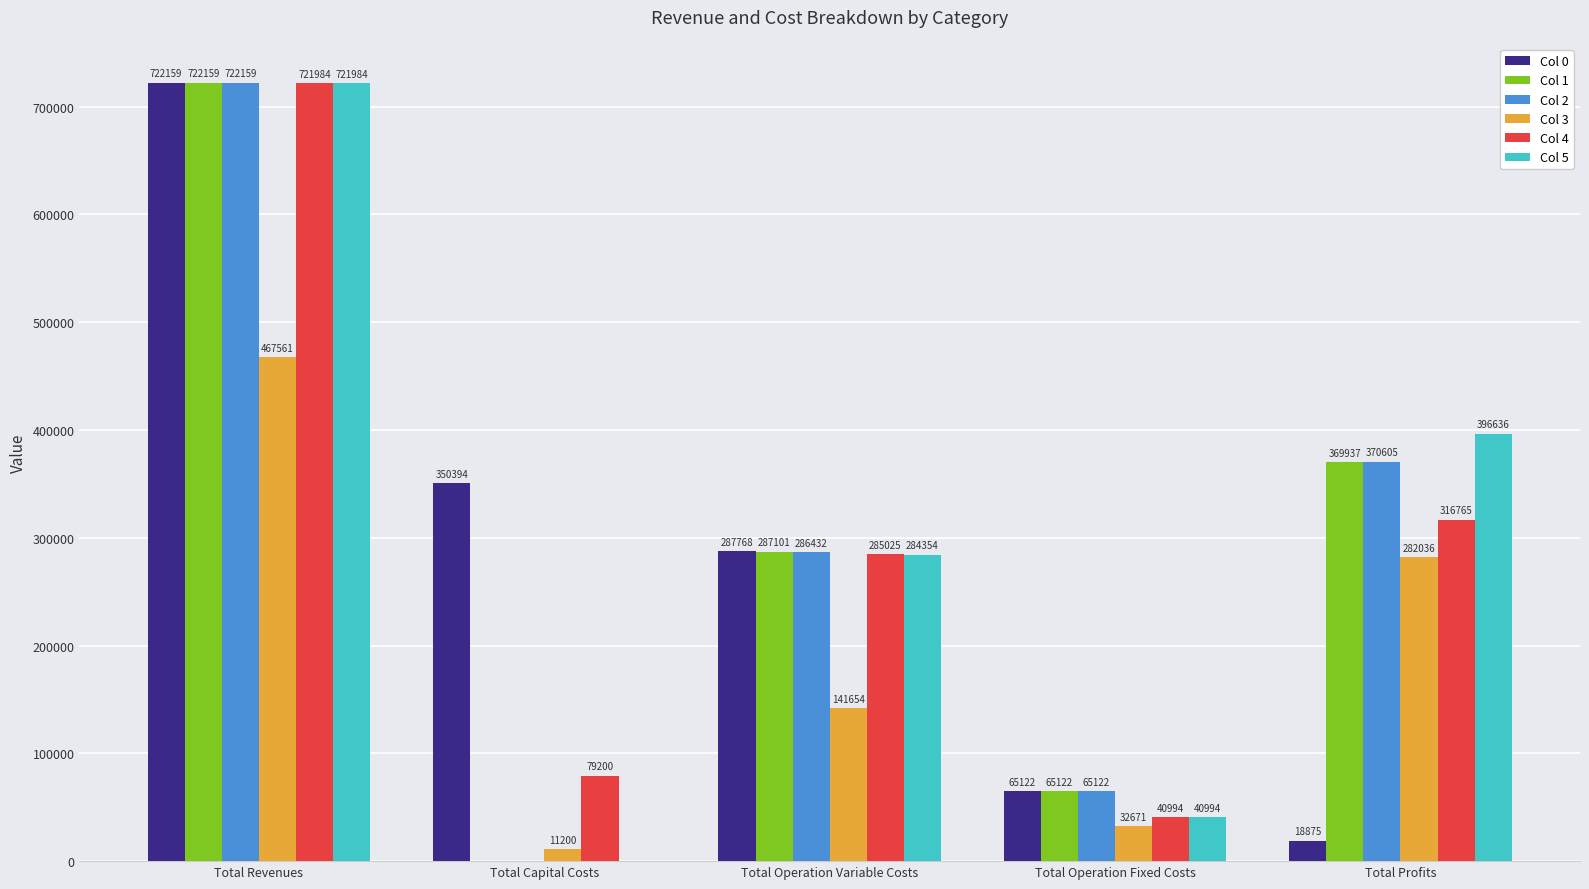

Which series changed the most between Total Capital Costs and Total Operation Variable Costs?

Col 1